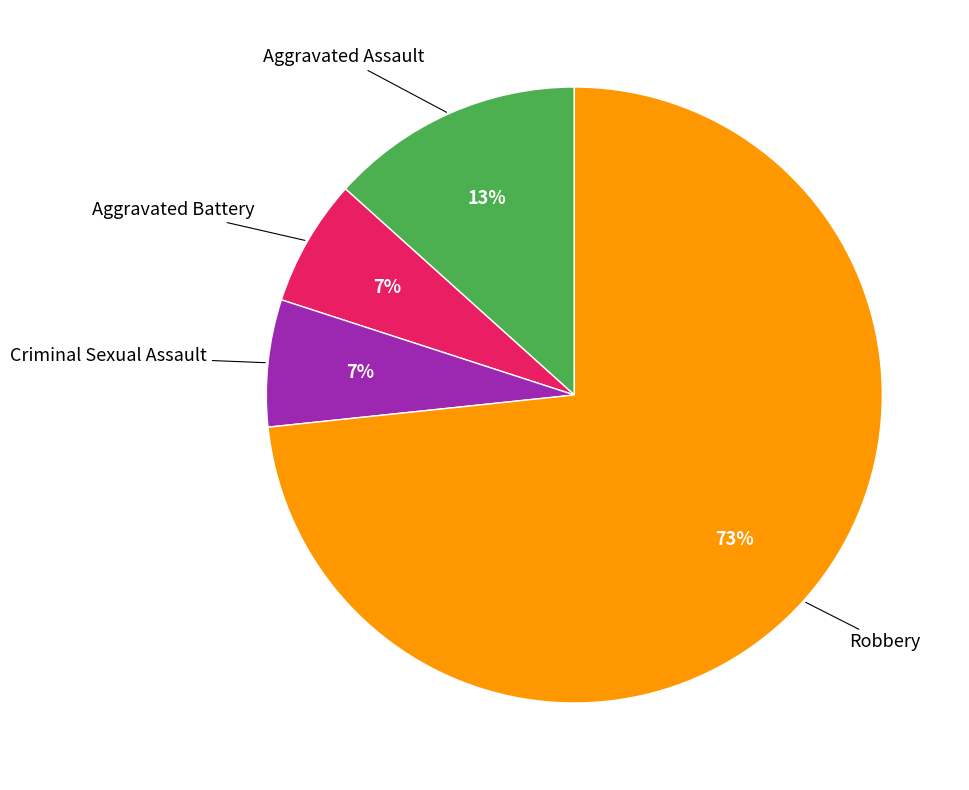

To the nearest percent, what is the average slice percentage?

25%